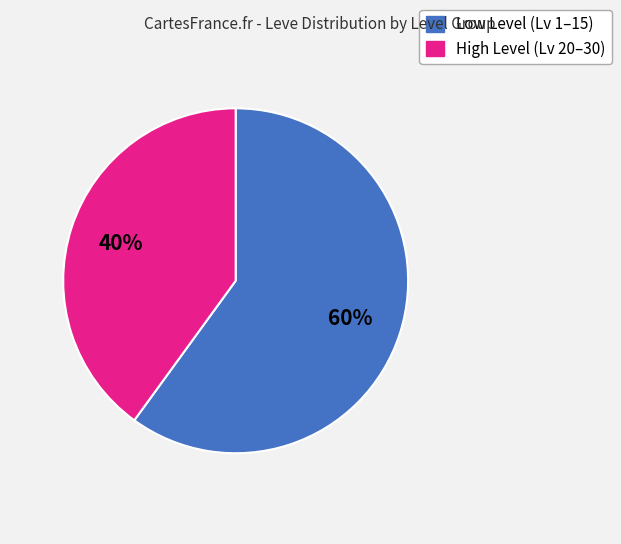

To the nearest percent, what is the difference between the largest and smallest slice percentages?

20%